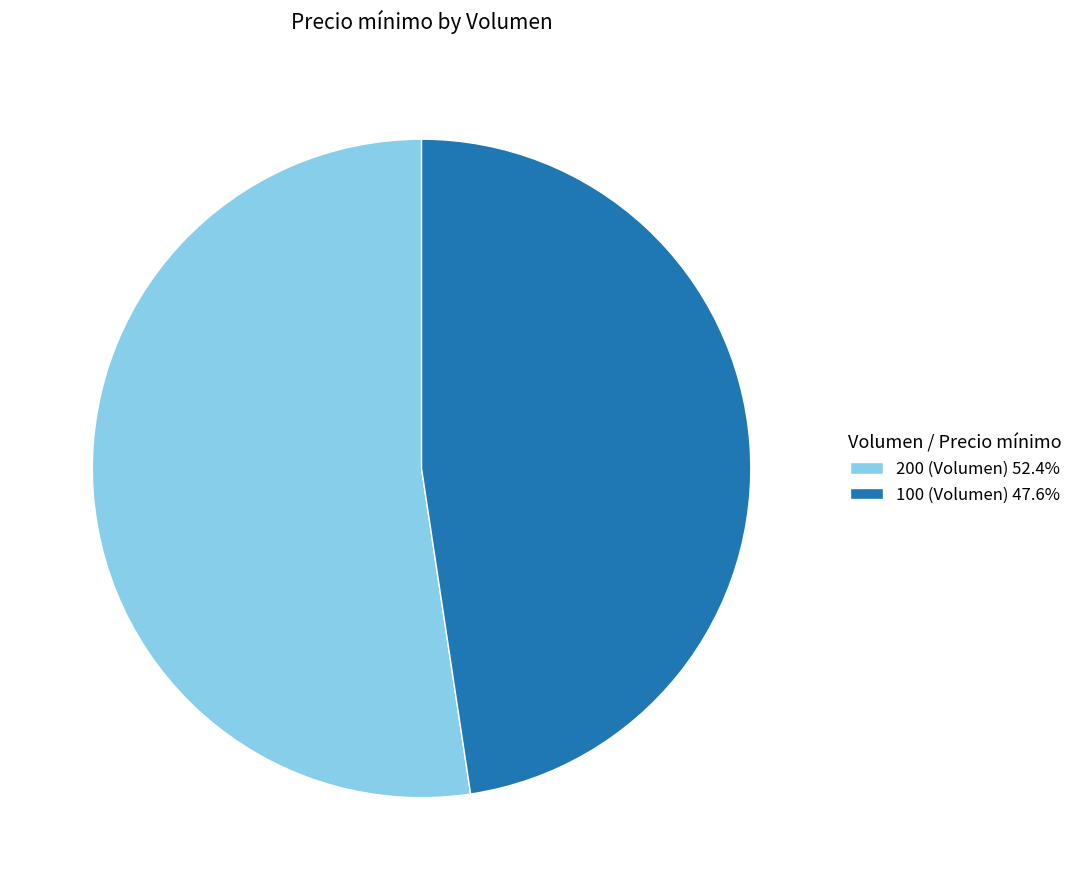

Approximately how many times larger is the value at 100 (Volumen) 47.6% compared to 200 (Volumen) 52.4%?

0.9